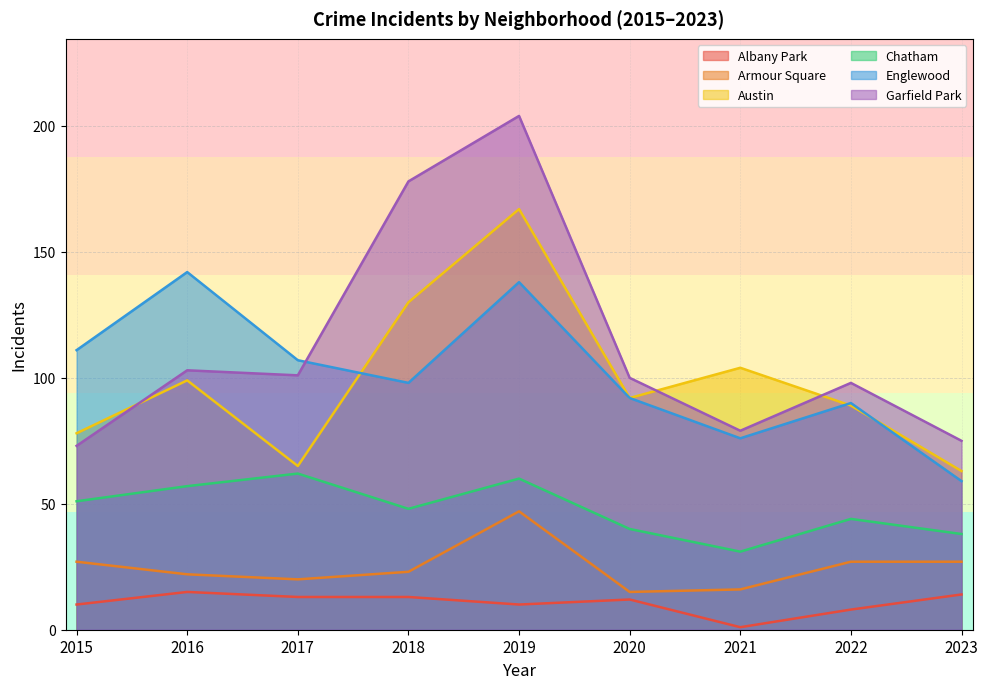

Count the number of data series in this chart.

6